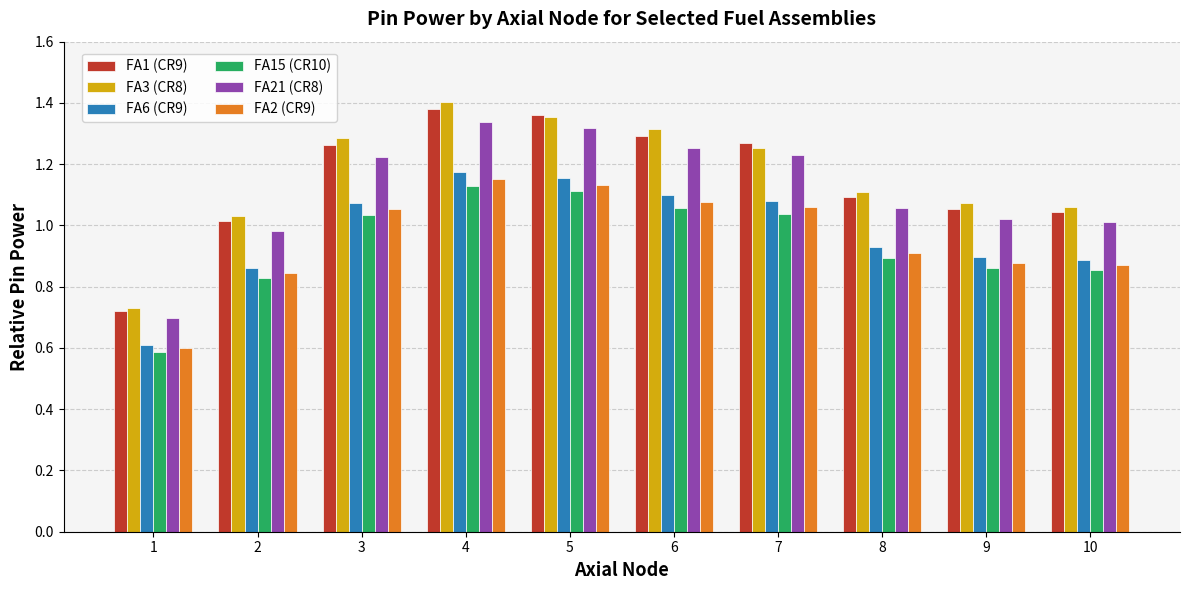

At which label does FA21 (CR8) reach its minimum?

1